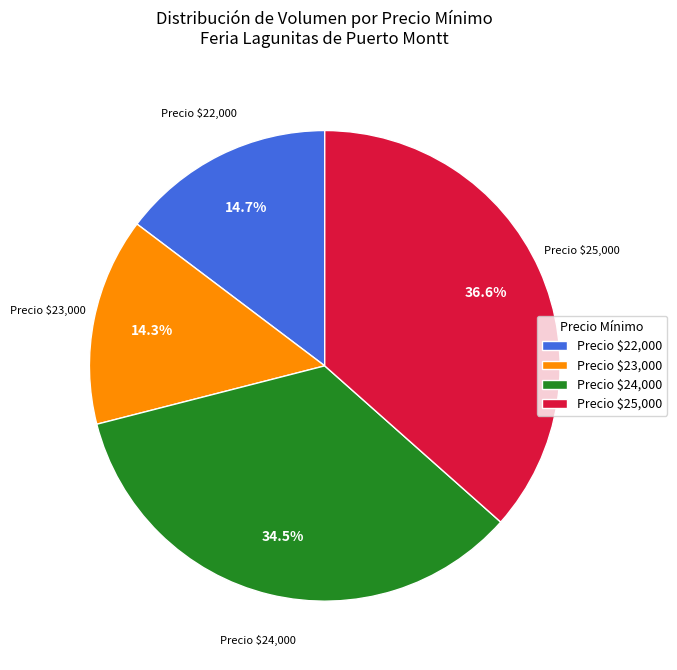

Is there any slice that represents more than half of the pie?

No